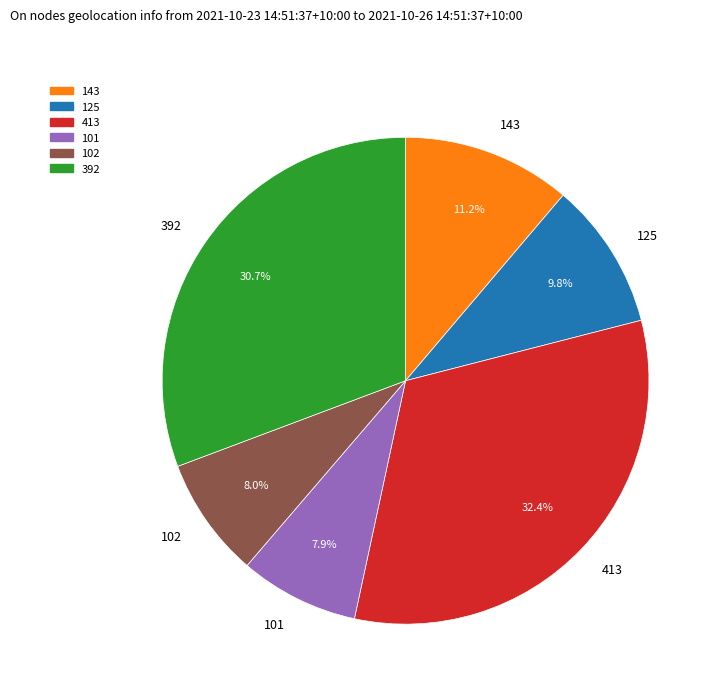

To the nearest percent, what is the average slice percentage?

17%